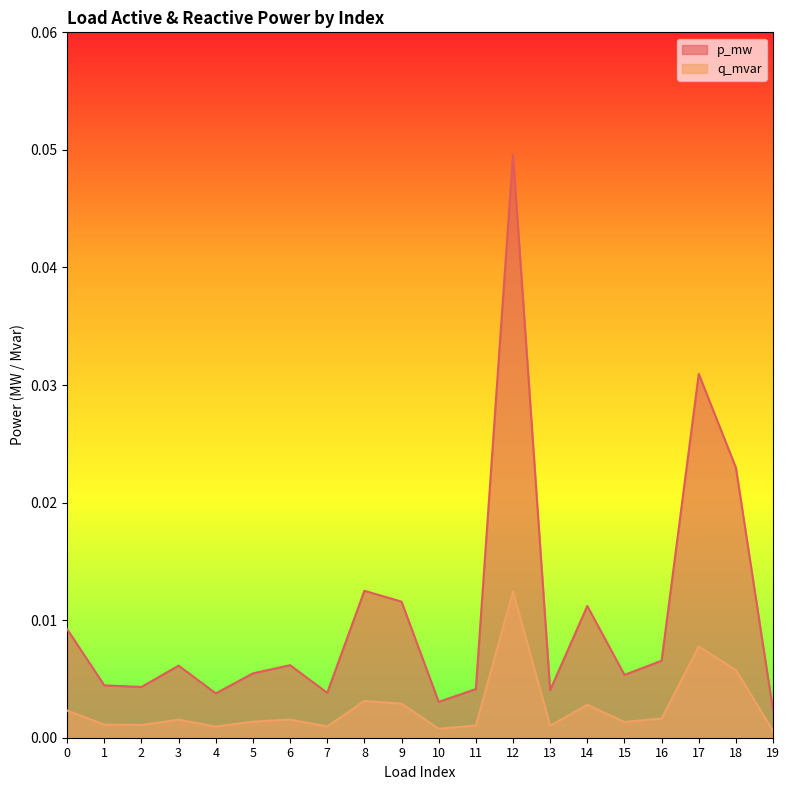

At 1, list the series in order from smallest to largest.

q_mvar, p_mw